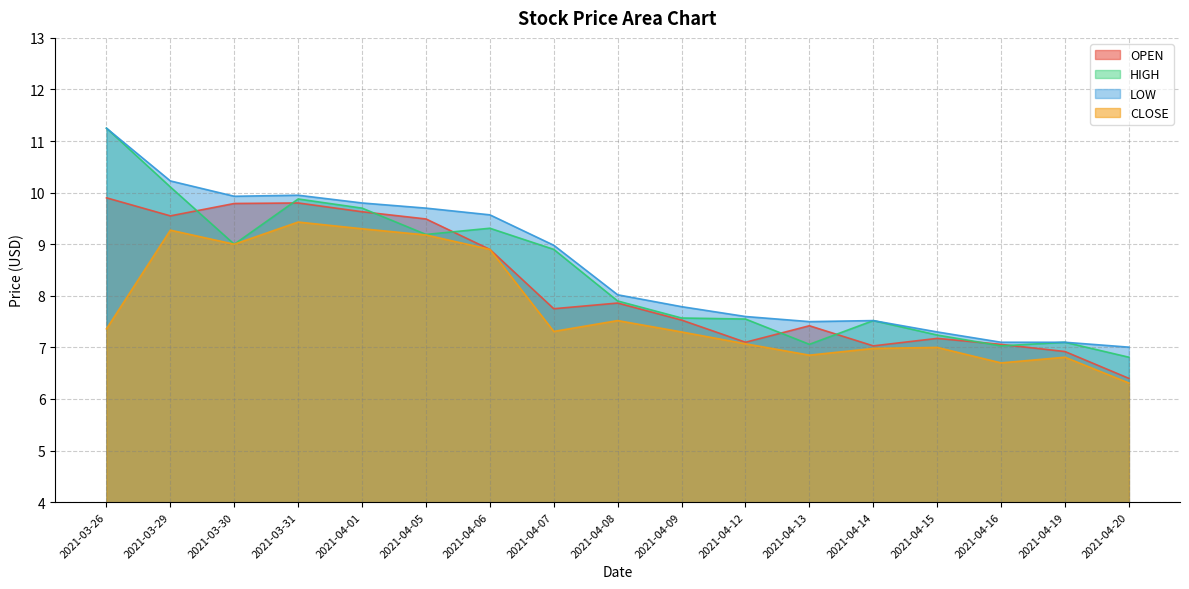

List the labels in order of CLOSE value, smallest first.

2021-04-20, 2021-04-16, 2021-04-19, 2021-04-13, 2021-04-14, 2021-04-15, 2021-04-12, 2021-04-09, 2021-04-07, 2021-03-26, 2021-04-08, 2021-04-06, 2021-03-30, 2021-04-05, 2021-03-29, 2021-04-01, 2021-03-31